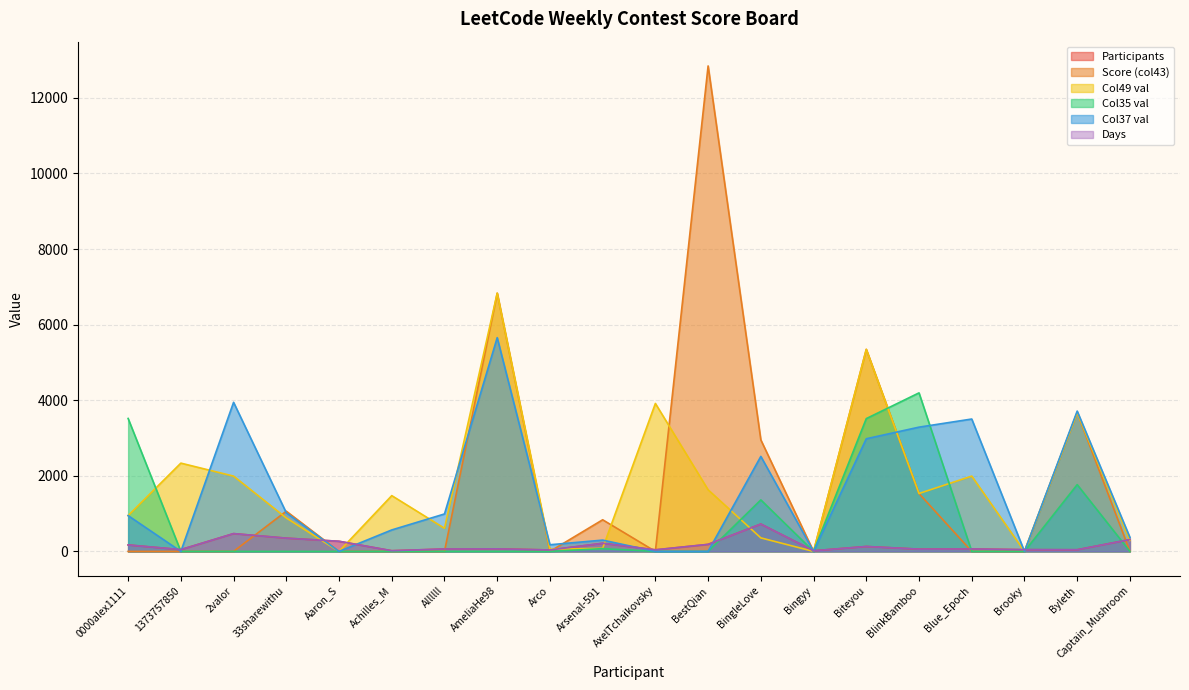

What is the sum of all Participants_col47 values?

3339